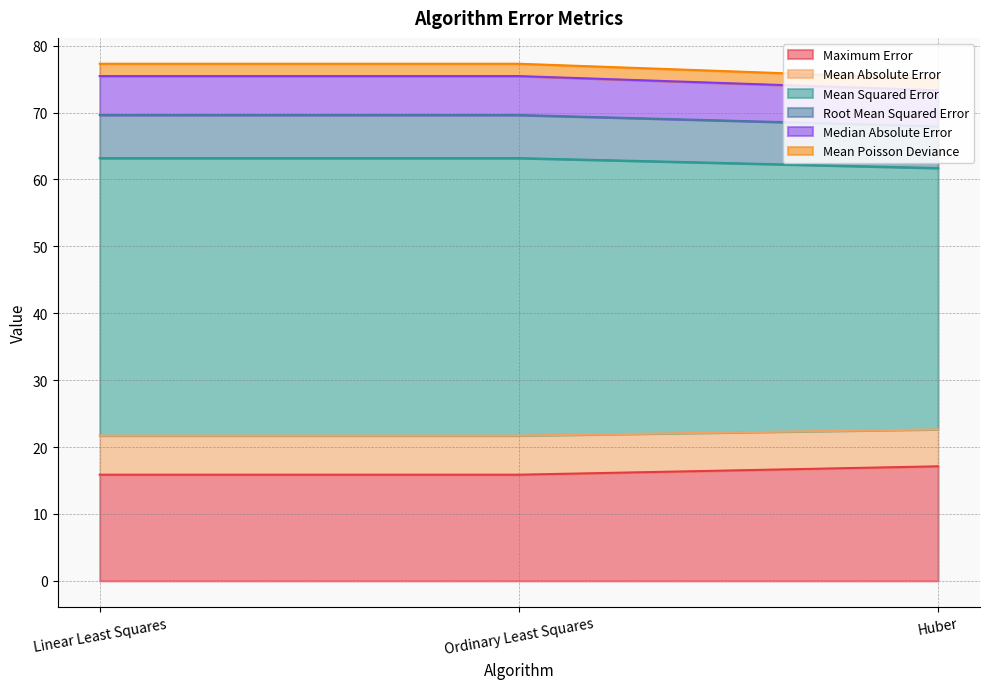

Is it true that Root Mean Squared Error equals 94.5 at Linear Least Squares?

False